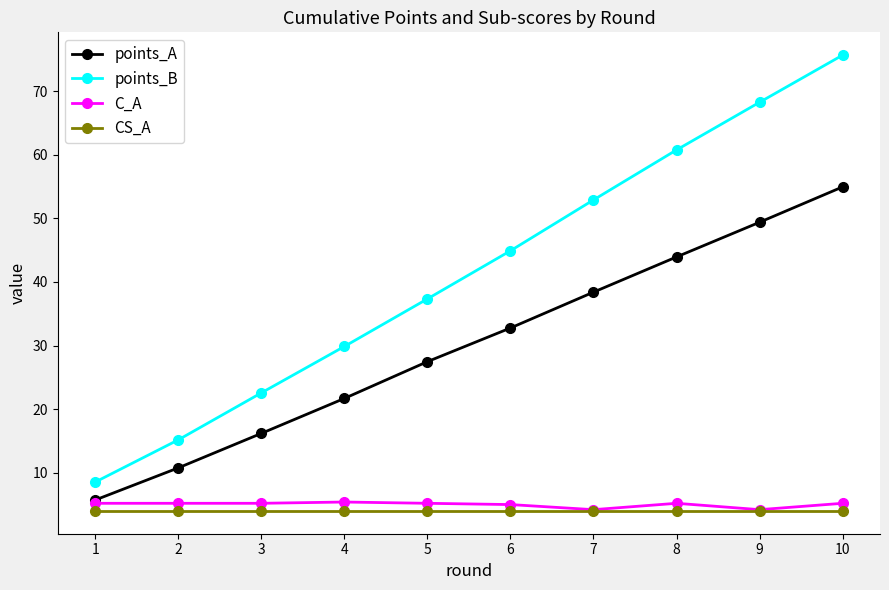

What is the sum of all points_B values?

415.9